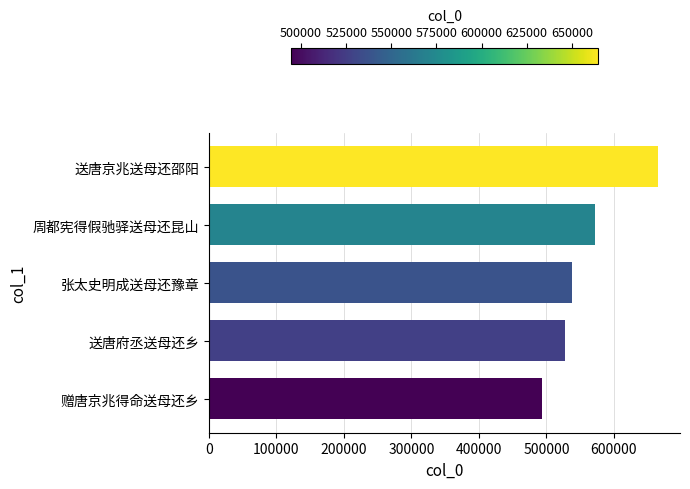

The value at 张太史明成送母还豫章 is 538029. True or false?

True